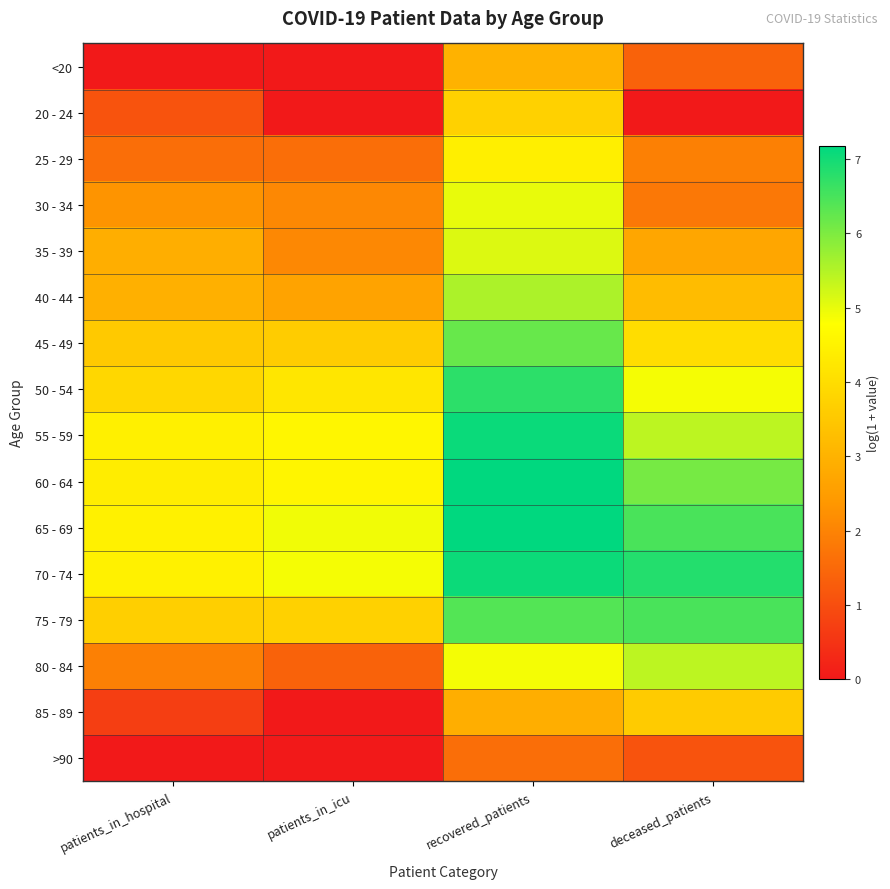

Rank the series by their maximum value, from lowest to highest.

>90, <20, 85 - 89, 20 - 24, 25 - 29, 30 - 34, 35 - 39, 80 - 84, 40 - 44, 45 - 49, 75 - 79, 50 - 54, 70 - 74, 55 - 59, 65 - 69, 60 - 64